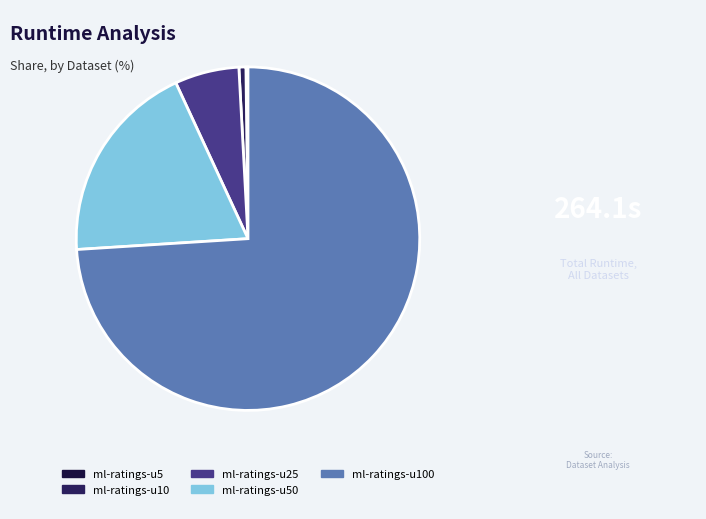

What percentage is the ml-ratings-u100 slice, to the nearest percent?

74%